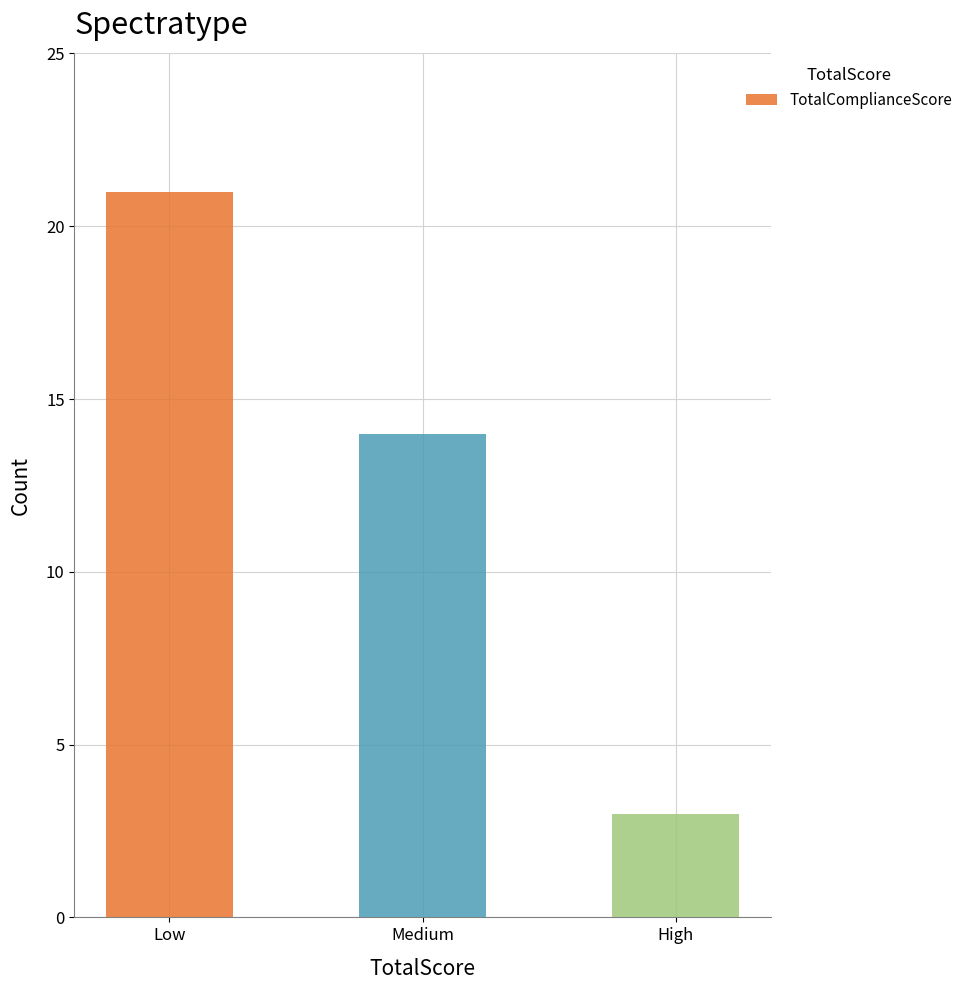

What is the difference between the maximum and minimum values?

18